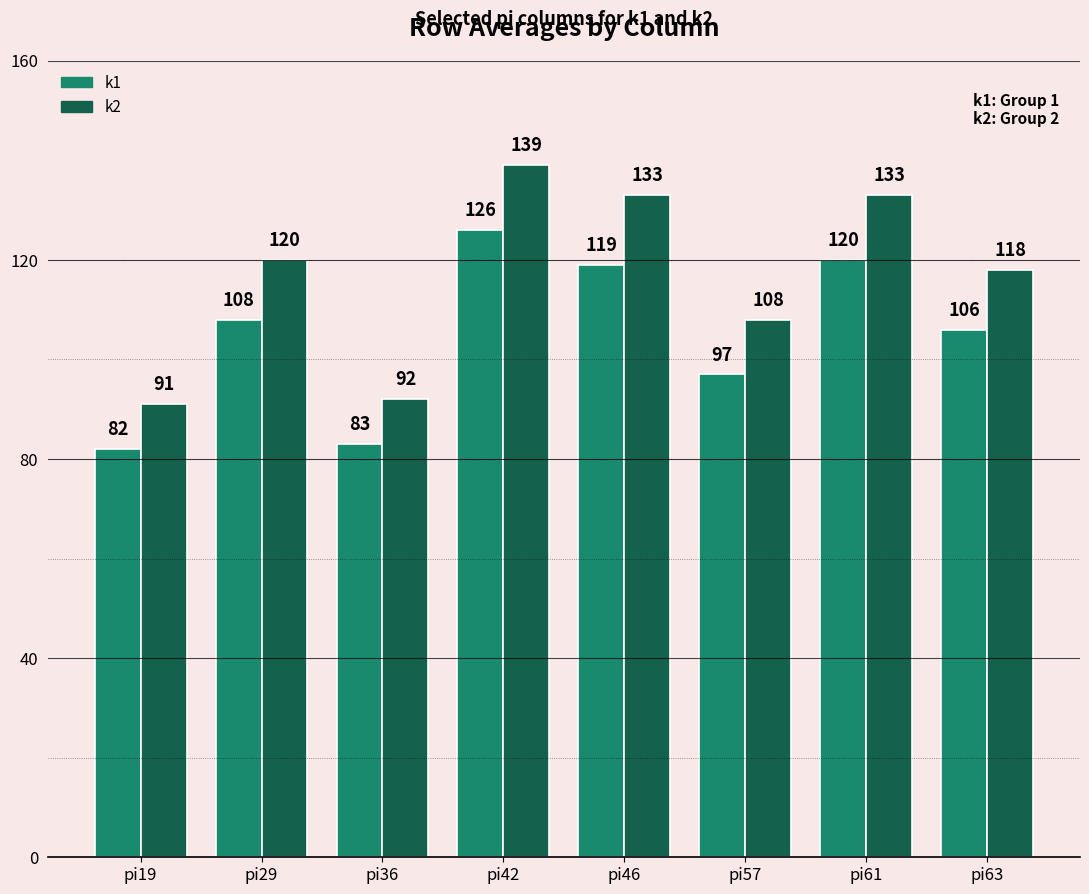

What is the spread (max minus min) of values at pi57?

11